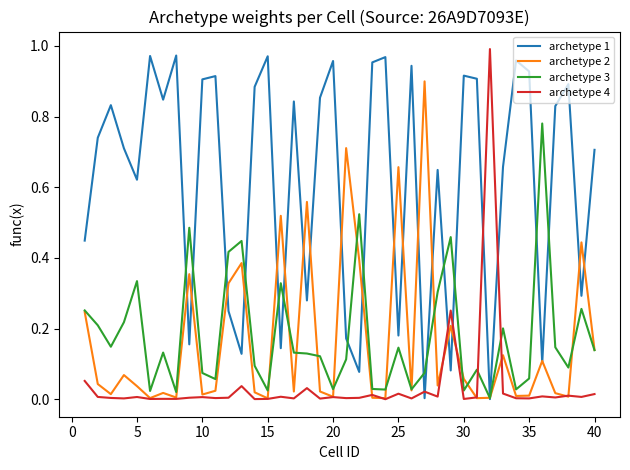

True or false: archetype 1 and archetype 4 intersect in this chart.

True